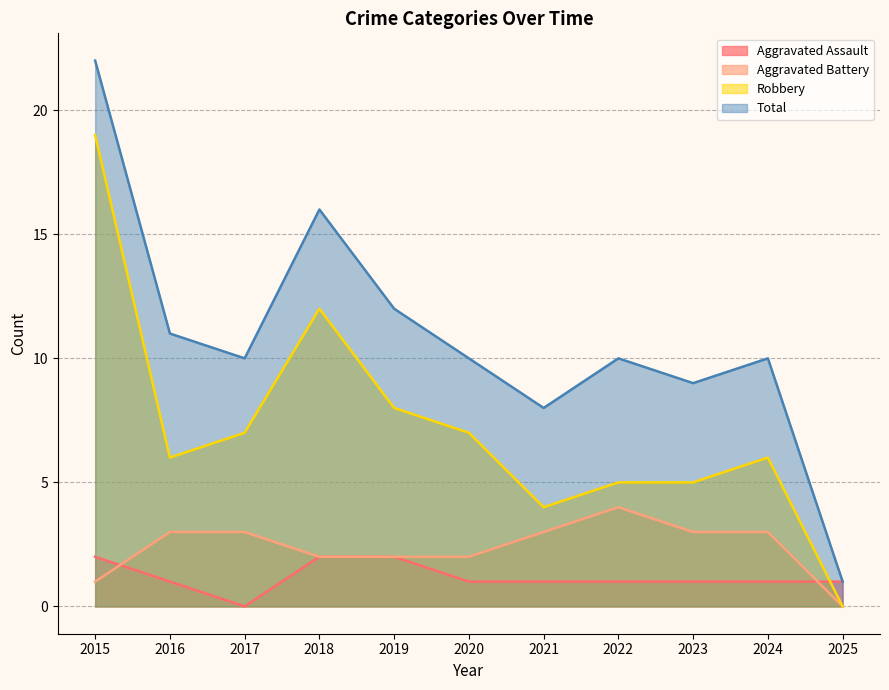

Rank the series at 2024 from highest to lowest value.

Total, Robbery, Aggravated Battery, Aggravated Assault